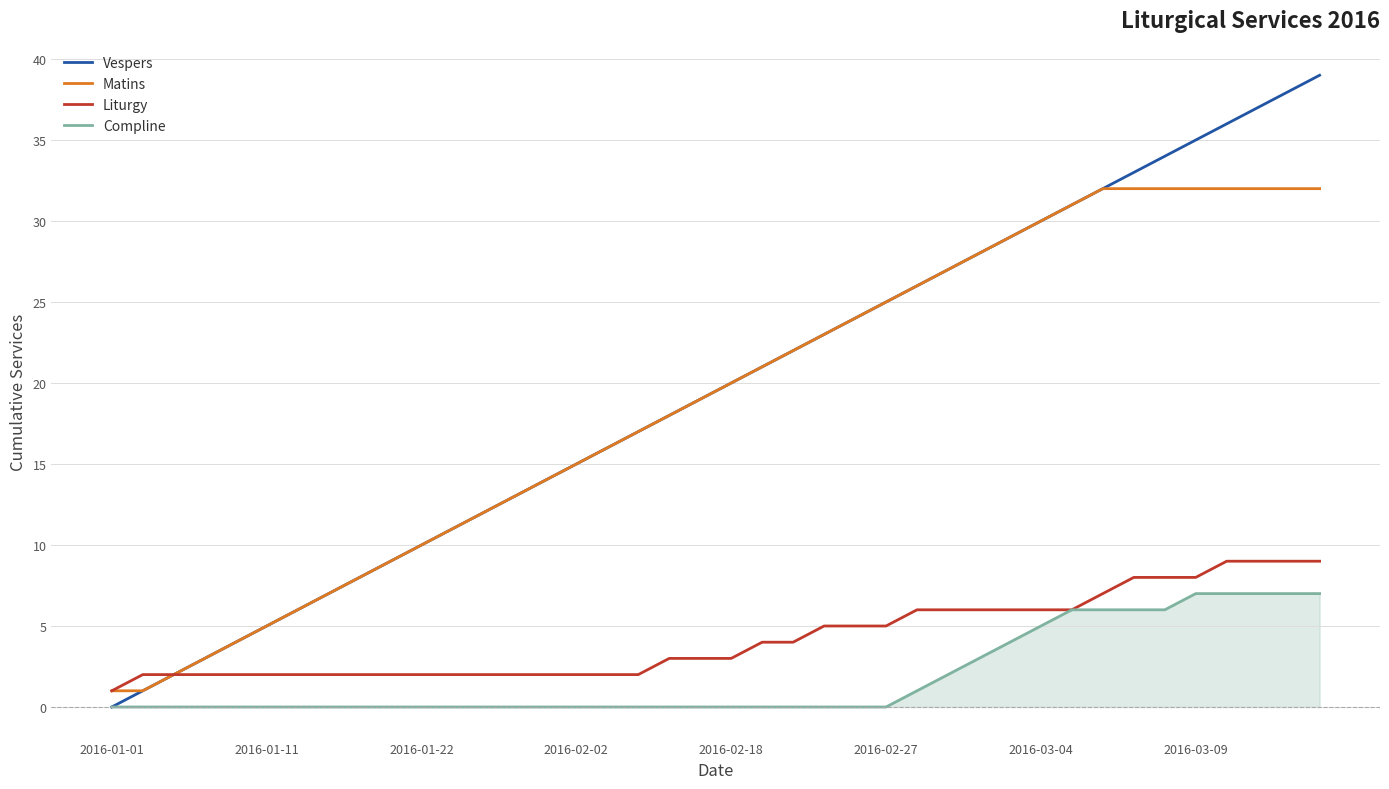

How many lines are shown in the chart?

4